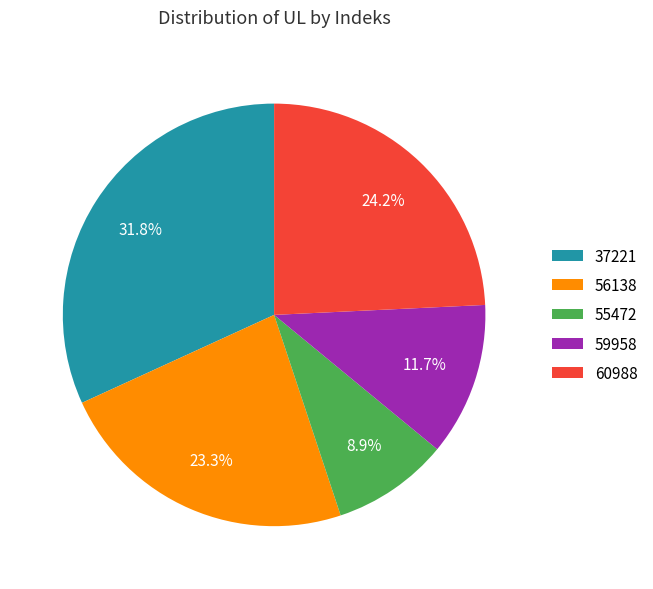

To the nearest percent, what percentage of the pie is 60988?

24%